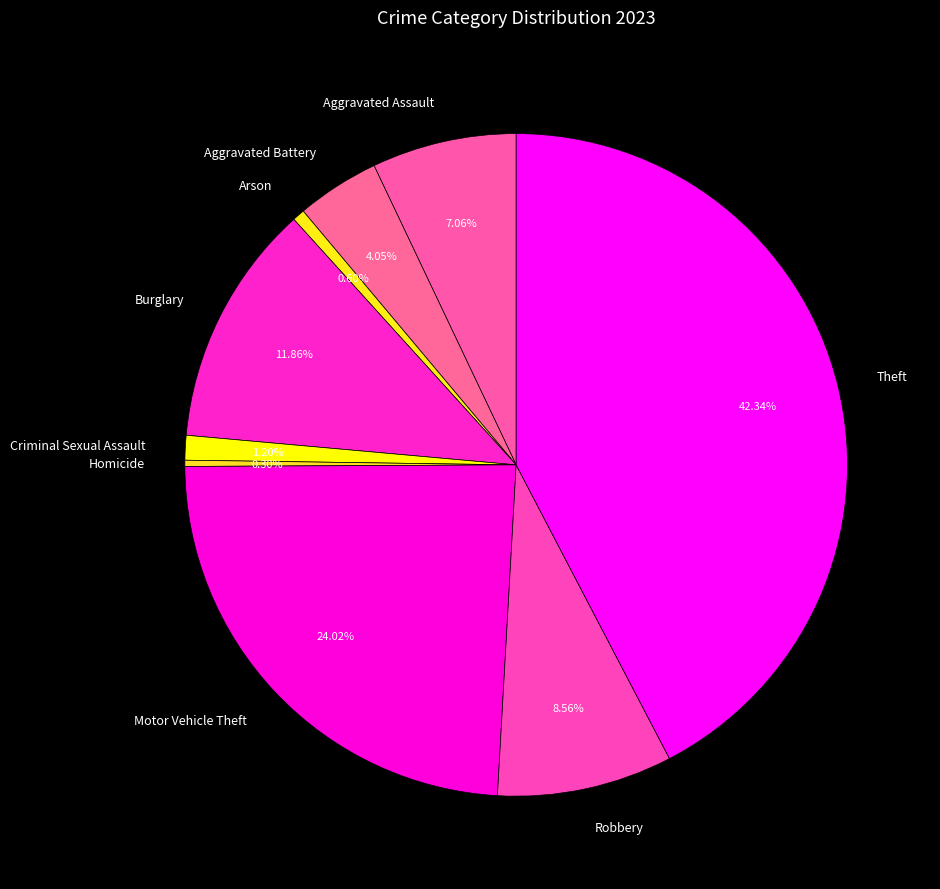

To the nearest percent, what percentage of the pie is Aggravated Assault?

7%